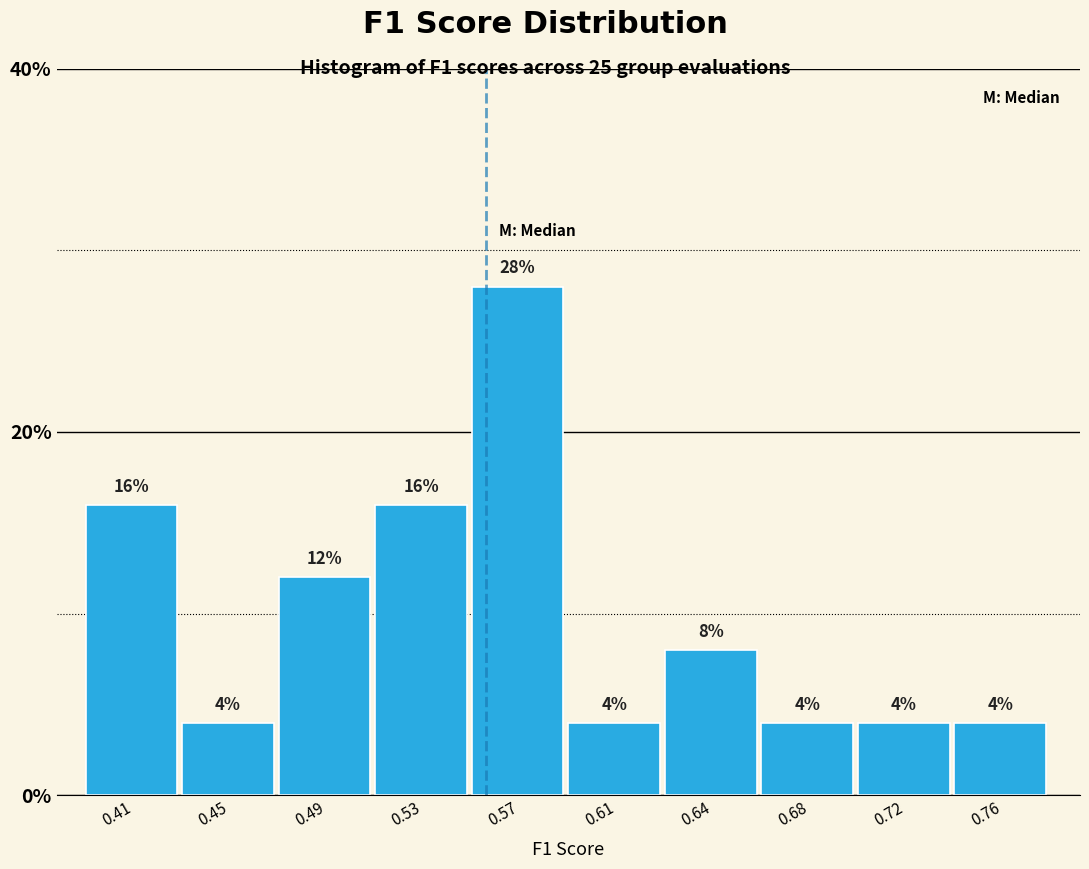

Reading left to right, list all the values displayed in this chart.

16.0	4.0	12.0	16.0	28.0	4.0	8.0	4.0	4.0	4.0